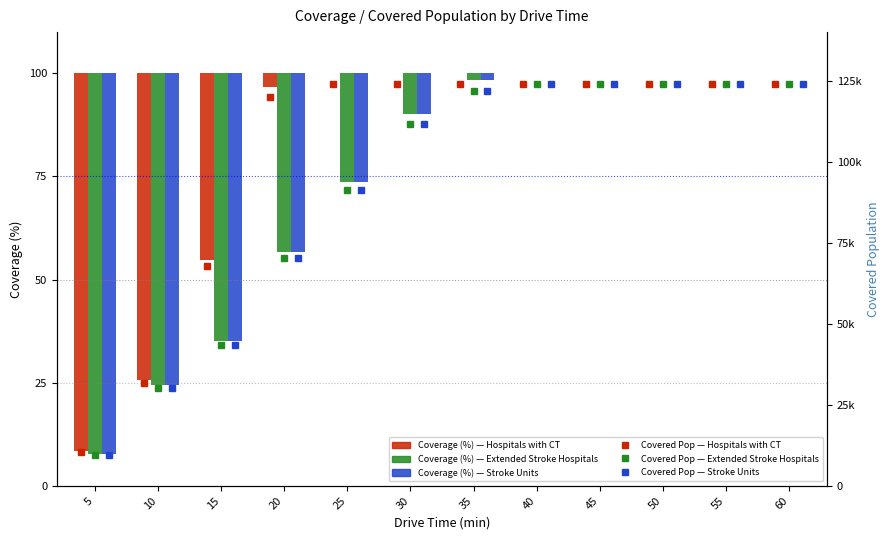

Are the bars horizontal?

No